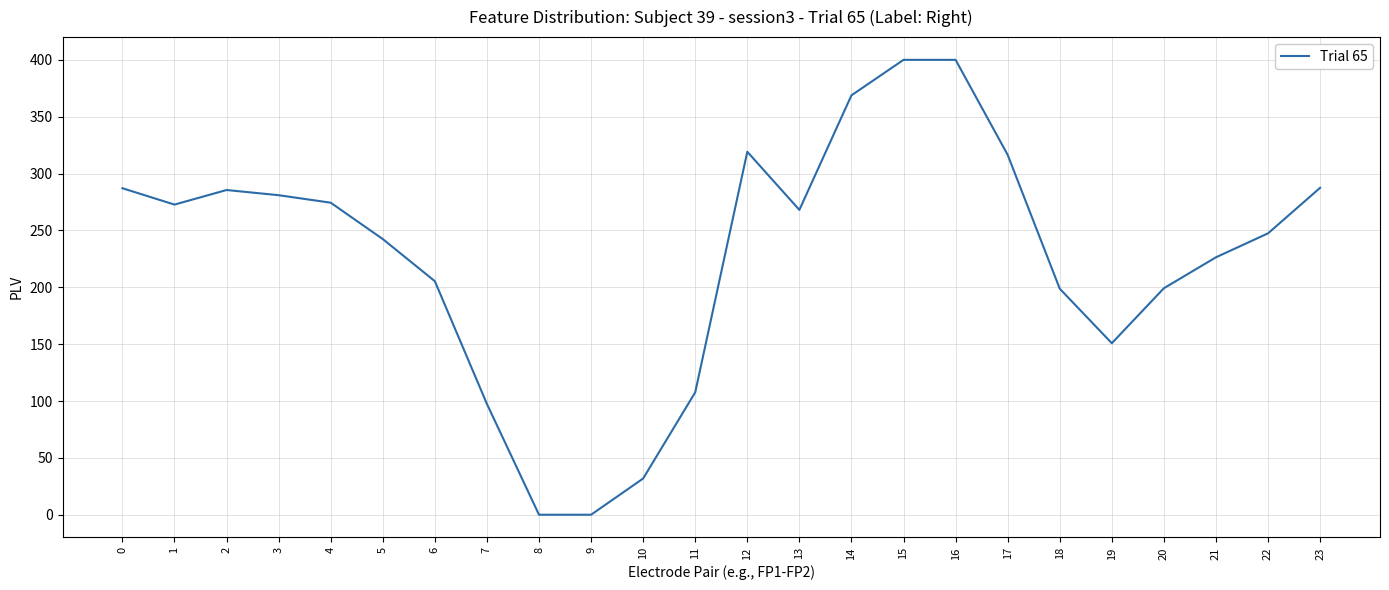

What is the difference between the values at 15 and 0?

112.9